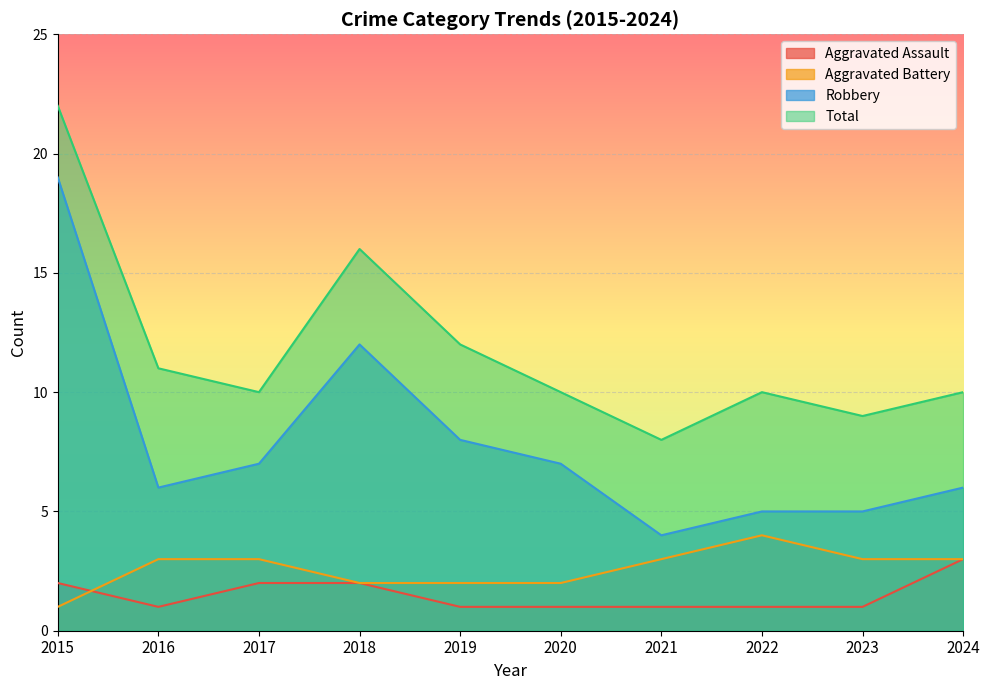

True or false: Aggravated Battery has a value of 3 at 2024.

True